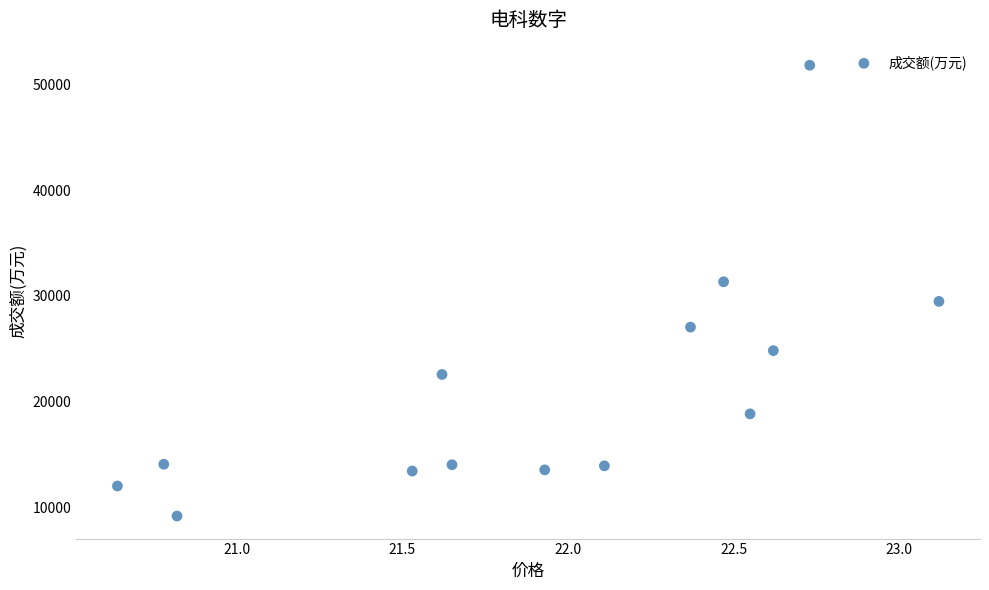

What is the range of Y values (max minus min)?

42607